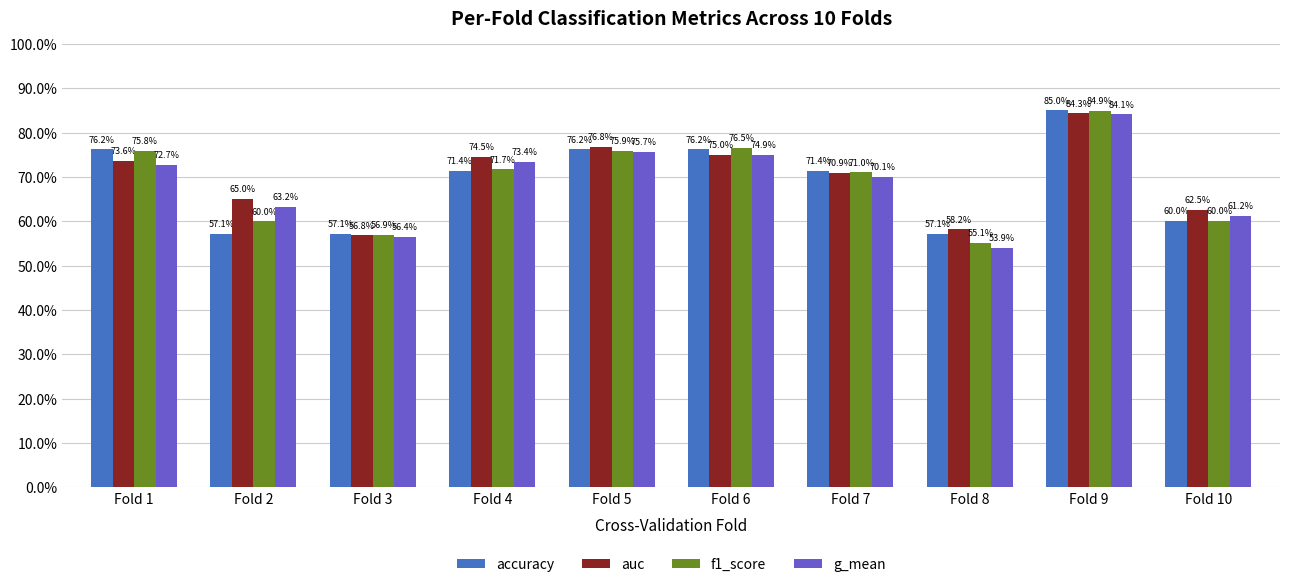

What is the difference between the maximum and minimum values in the auc series?

0.3